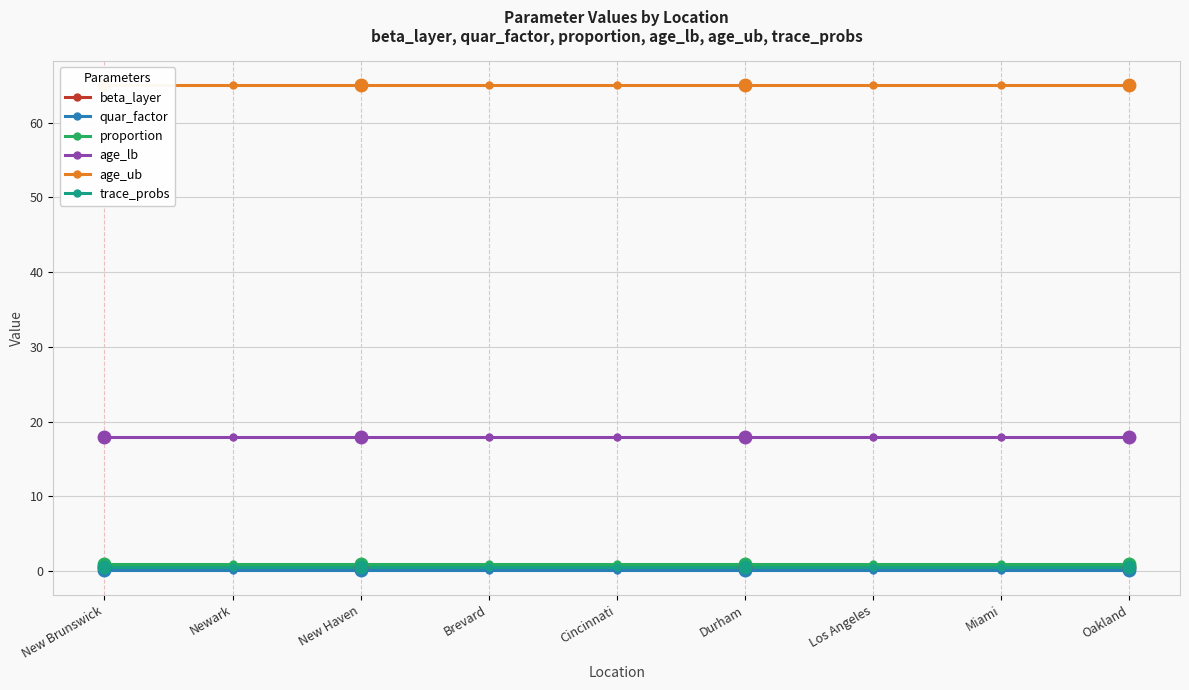

Reading left to right, extract all data points from this chart.

beta_layer: New Brunswick=0.5	Newark=0.5	New Haven=0.5	Brevard=0.5	Cincinnati=0.5	Durham=0.5	Los Angeles=0.5	Miami=0.5	Oakland=0.5
quar_factor: New Brunswick=0.1	Newark=0.1	New Haven=0.1	Brevard=0.1	Cincinnati=0.1	Durham=0.1	Los Angeles=0.1	Miami=0.1	Oakland=0.1
proportion: New Brunswick=1.0	Newark=1.0	New Haven=1.0	Brevard=1.0	Cincinnati=1.0	Durham=1.0	Los Angeles=1.0	Miami=1.0	Oakland=1.0
age_lb: New Brunswick=18.0	Newark=18.0	New Haven=18.0	Brevard=18.0	Cincinnati=18.0	Durham=18.0	Los Angeles=18.0	Miami=18.0	Oakland=18.0
age_ub: New Brunswick=65.0	Newark=65.0	New Haven=65.0	Brevard=65.0	Cincinnati=65.0	Durham=65.0	Los Angeles=65.0	Miami=65.0	Oakland=65.0
trace_probs: New Brunswick=0.5	Newark=0.5	New Haven=0.5	Brevard=0.5	Cincinnati=0.5	Durham=0.5	Los Angeles=0.5	Miami=0.5	Oakland=0.5